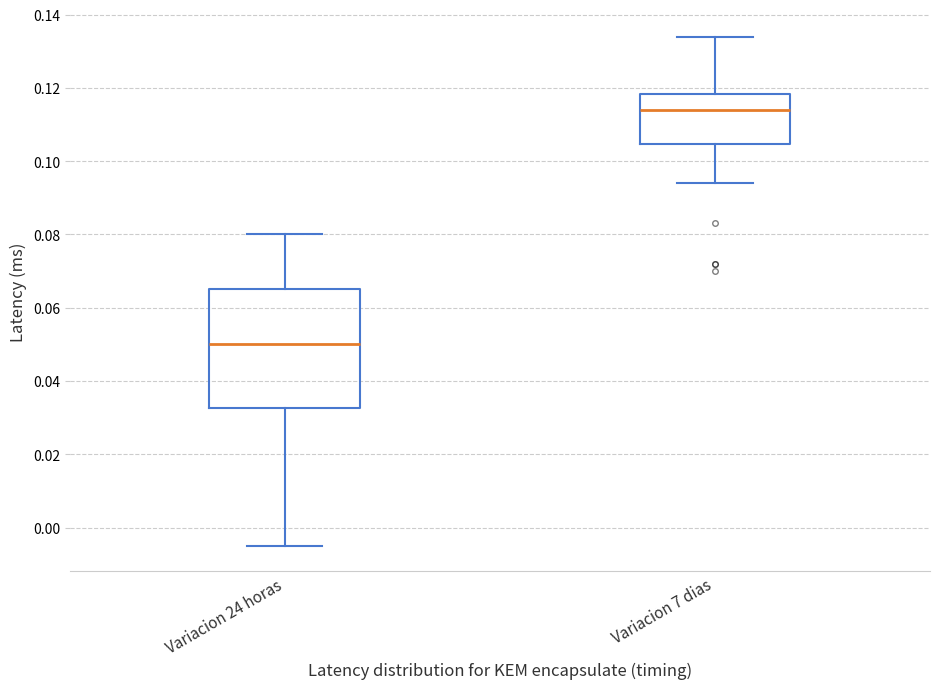

Which box's median line is the highest?

Variacion 7 dias